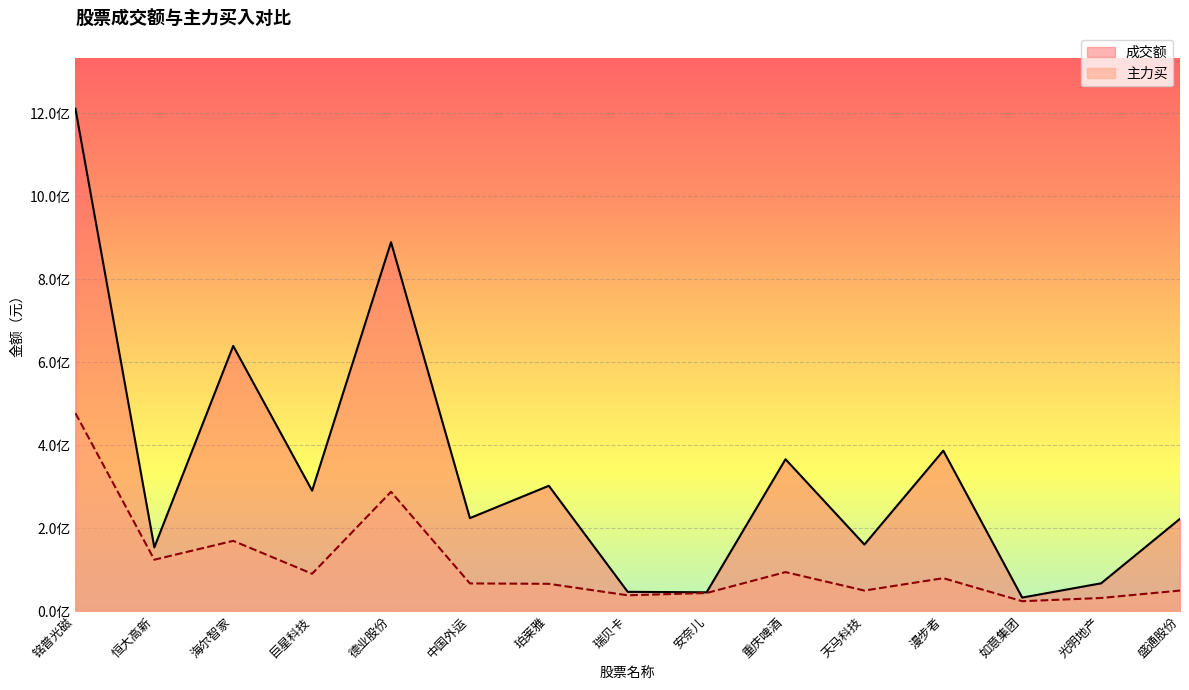

At which category does the chart reach its peak across all series?

铭普光磁